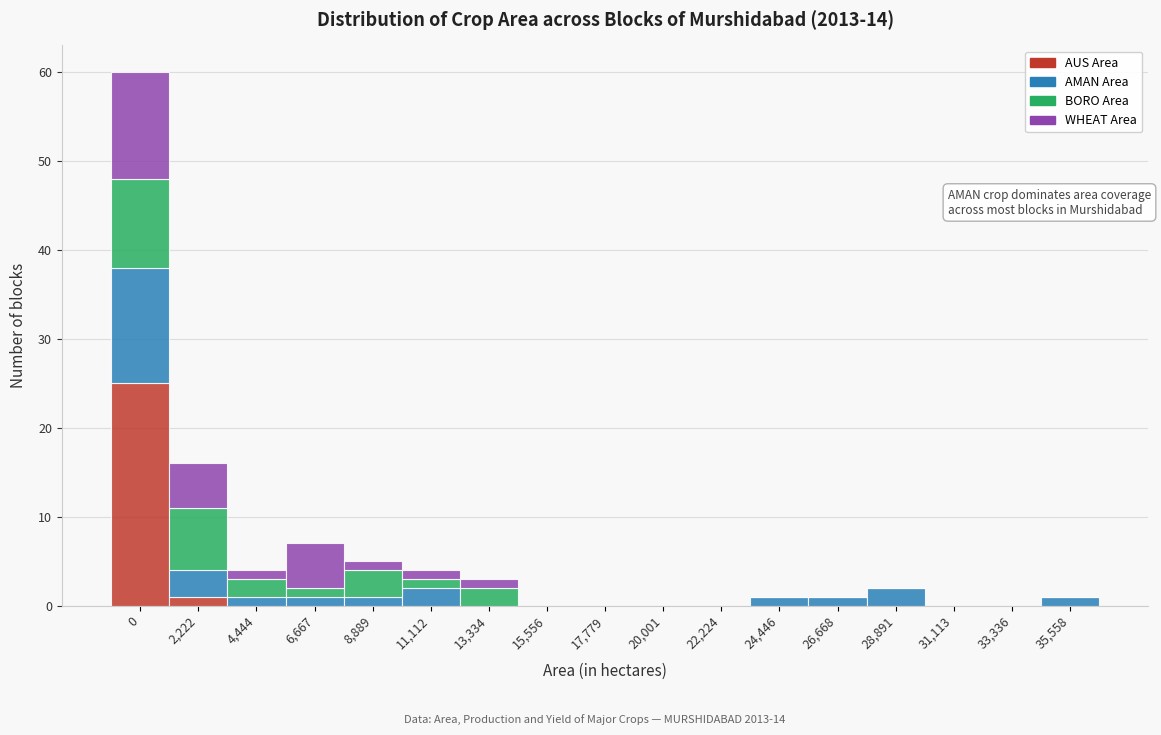

The value of AUS Area at 33,336 is 0. True or false?

True